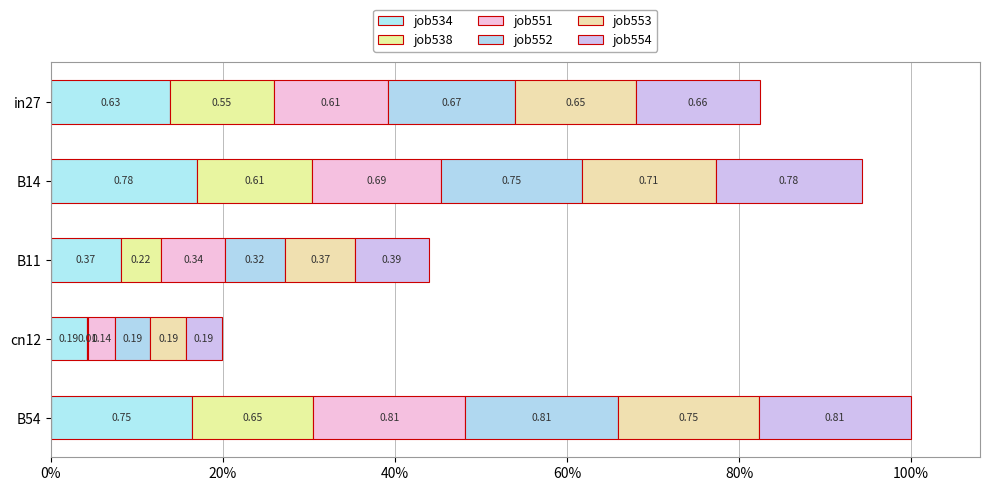

Are the bars horizontal?

Yes